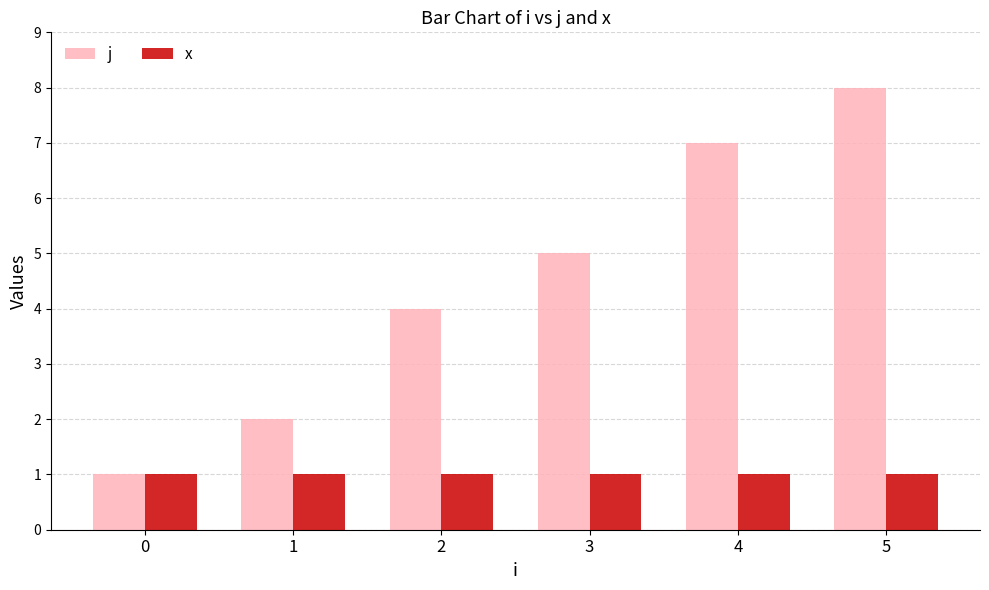

At 4, list the series in order from largest to smallest.

j, x